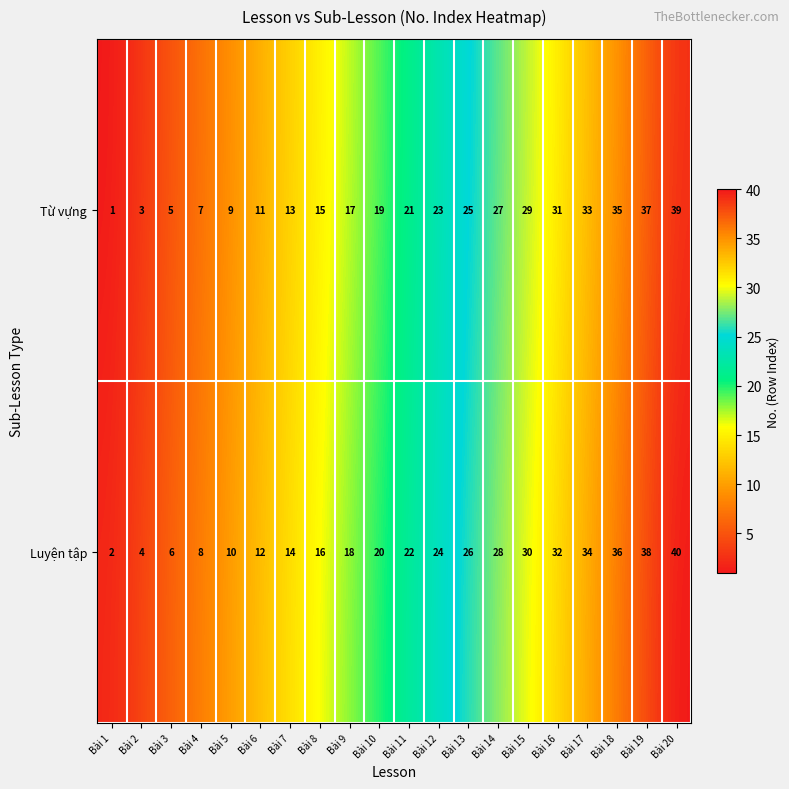

Is the value of Luyện tập at Bài 2 greater than the value of Từ vựng at Bài 9?

No